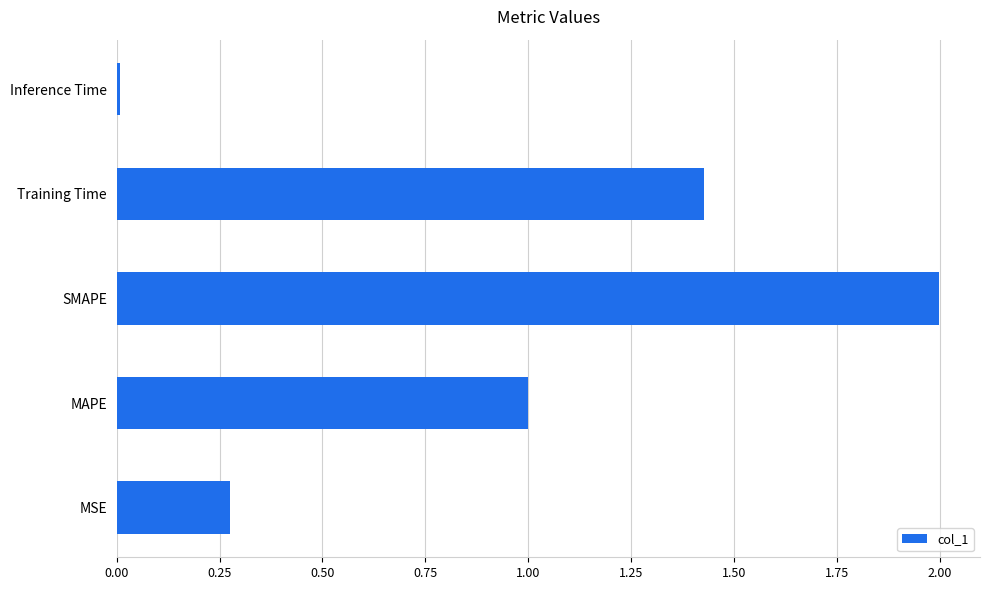

What is the average value?

0.9